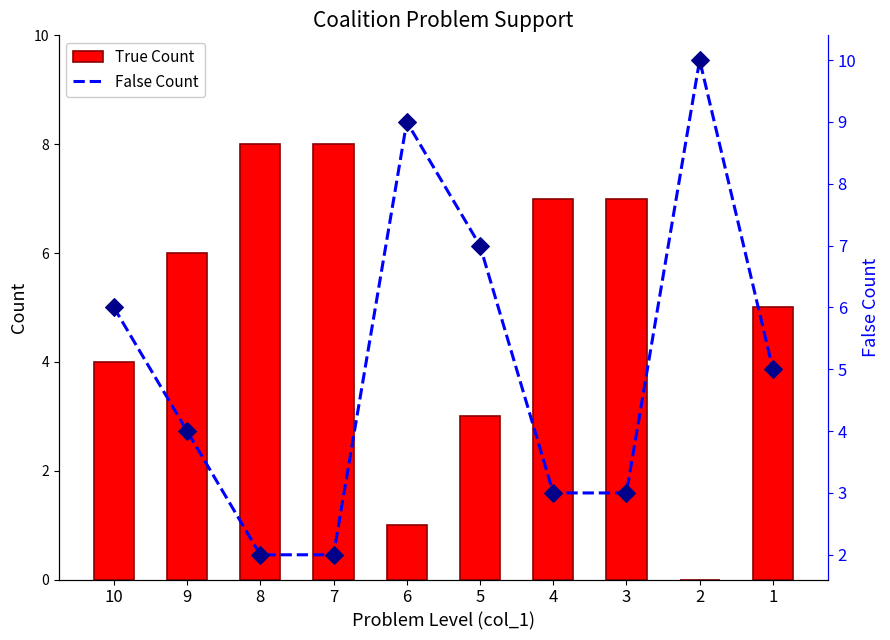

What is the total value across all series at 2?

10